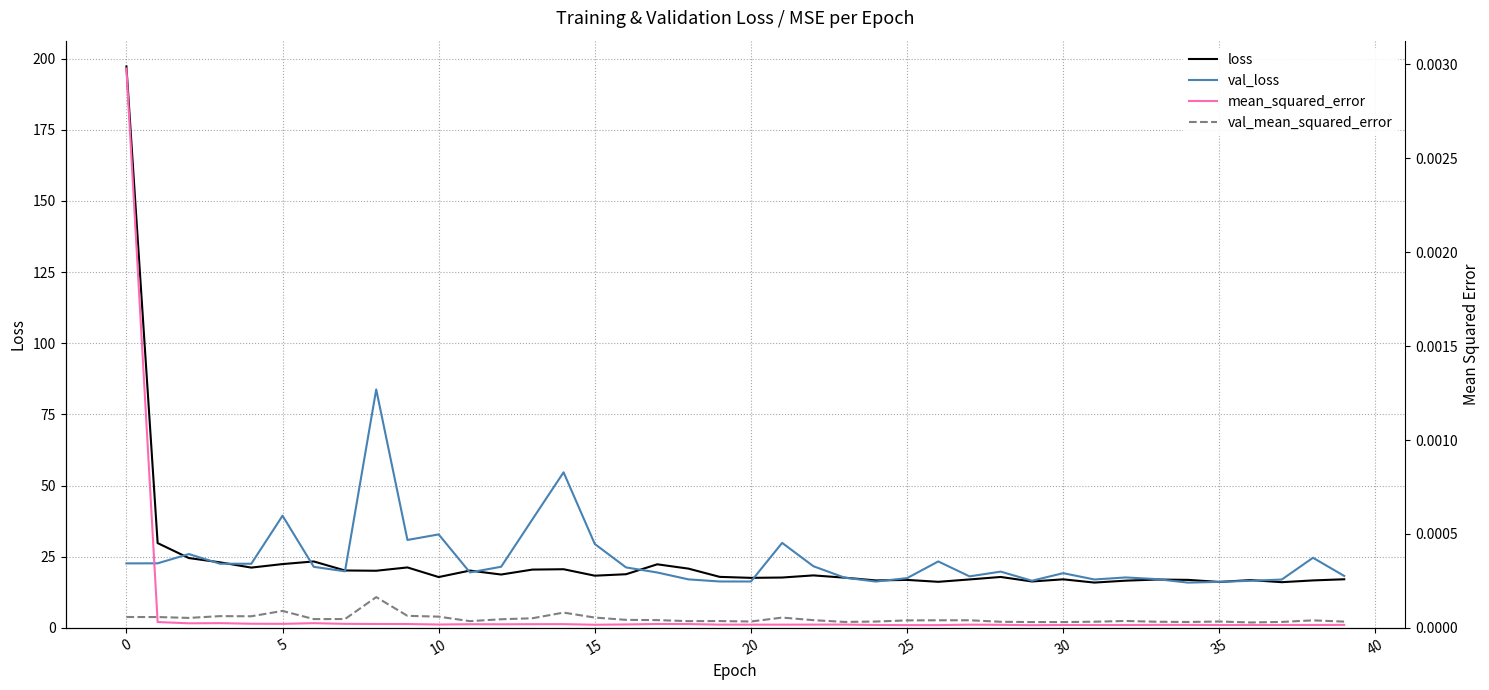

What is the lowest value of the val_loss series?

15.9